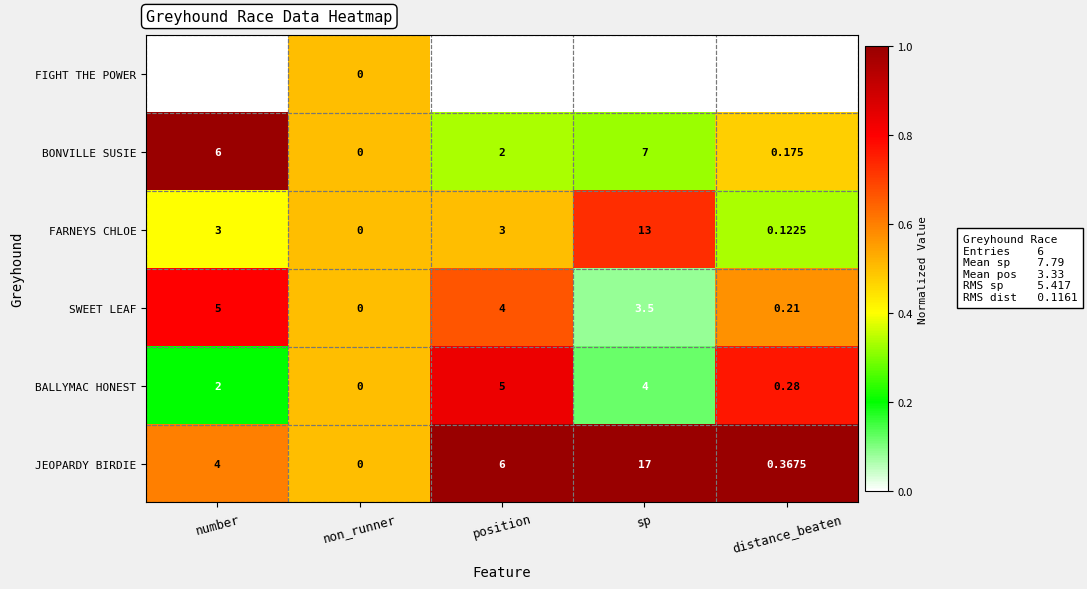

At position, list the series in order from largest to smallest.

JEOPARDY BIRDIE, BALLYMAC HONEST, SWEET LEAF, FARNEYS CHLOE, BONVILLE SUSIE, FIGHT THE POWER